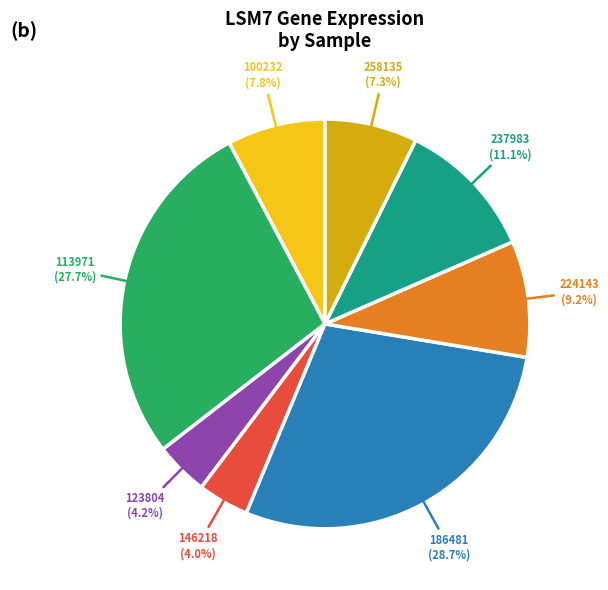

Approximately how many times larger is the value at 100232 compared to 237983?

0.7